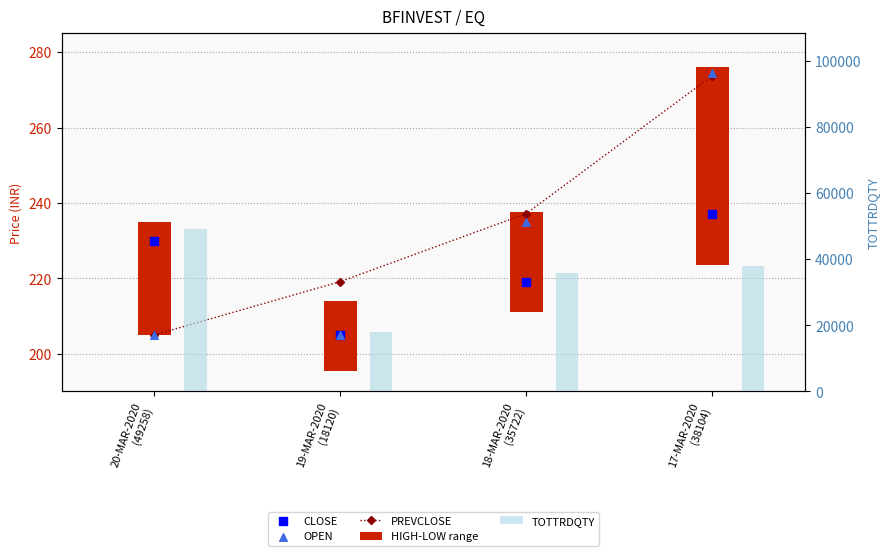

At how many categories does at least one series exceed 28096?

3